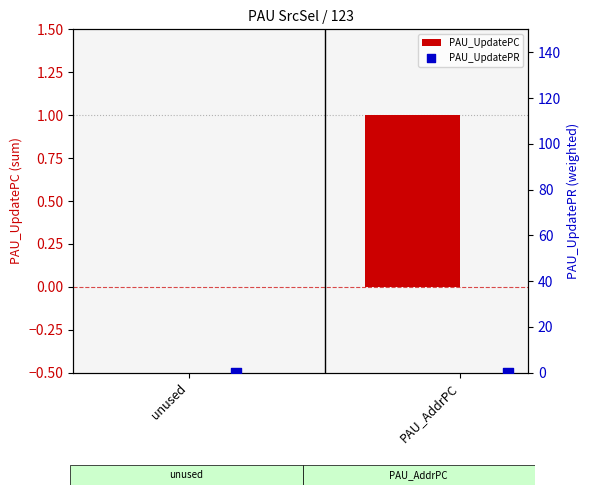

What are all the series names shown in the legend?

PAU_UpdatePC, PAU_UpdatePR